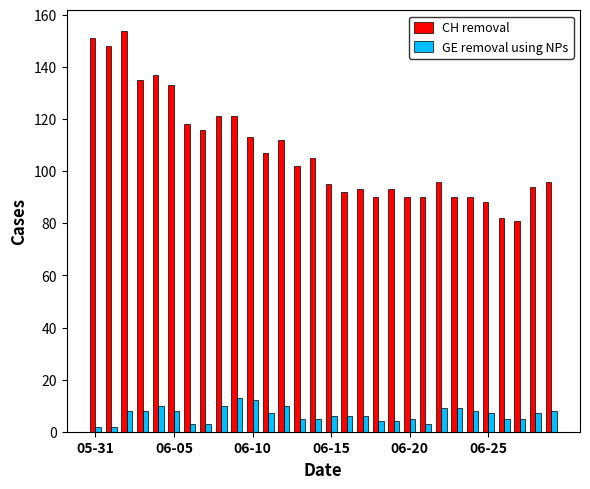

What is the maximum value shown in the chart?

154